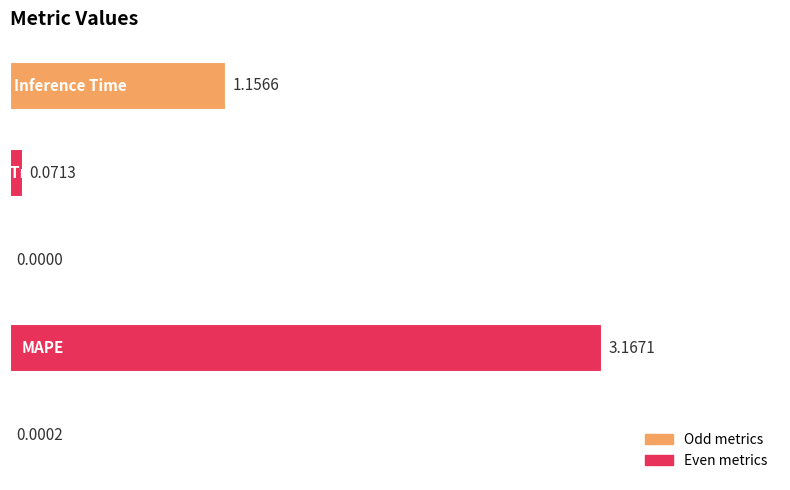

What is the sum of all values?

4.4